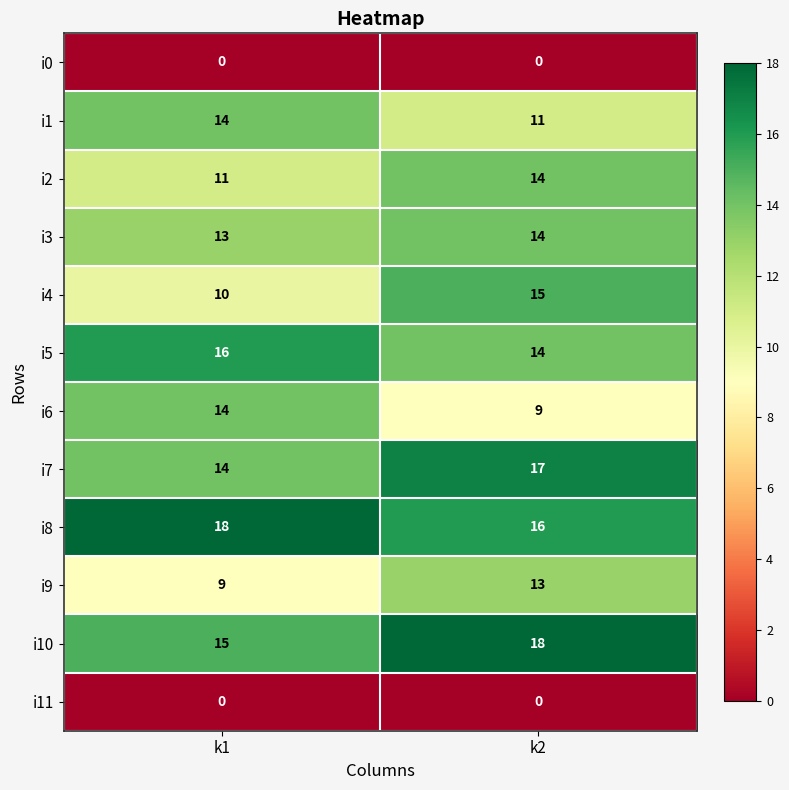

What is the approximate value of i8 at k2?

16